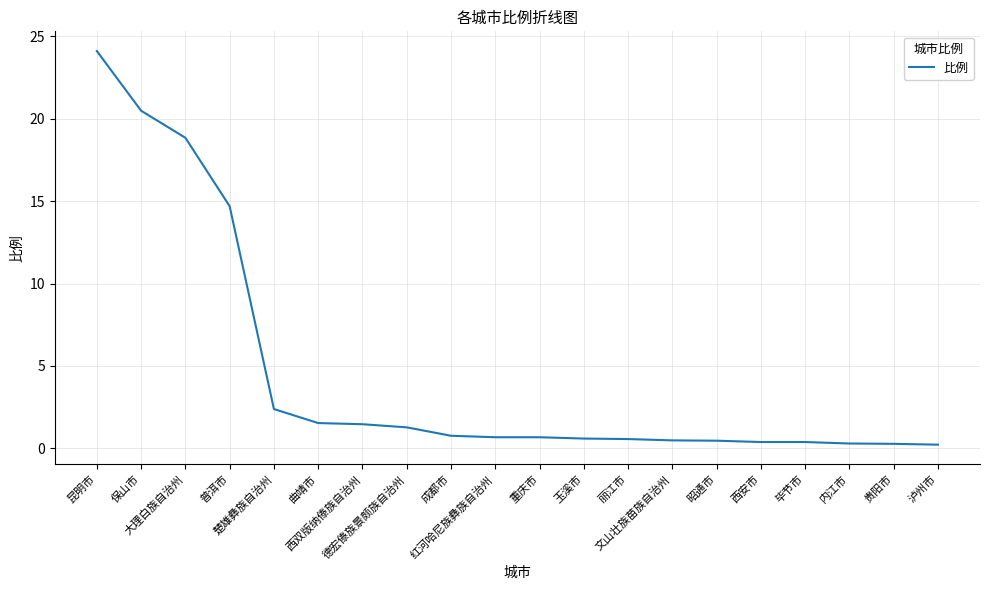

What is the maximum value shown in the chart?

24.1